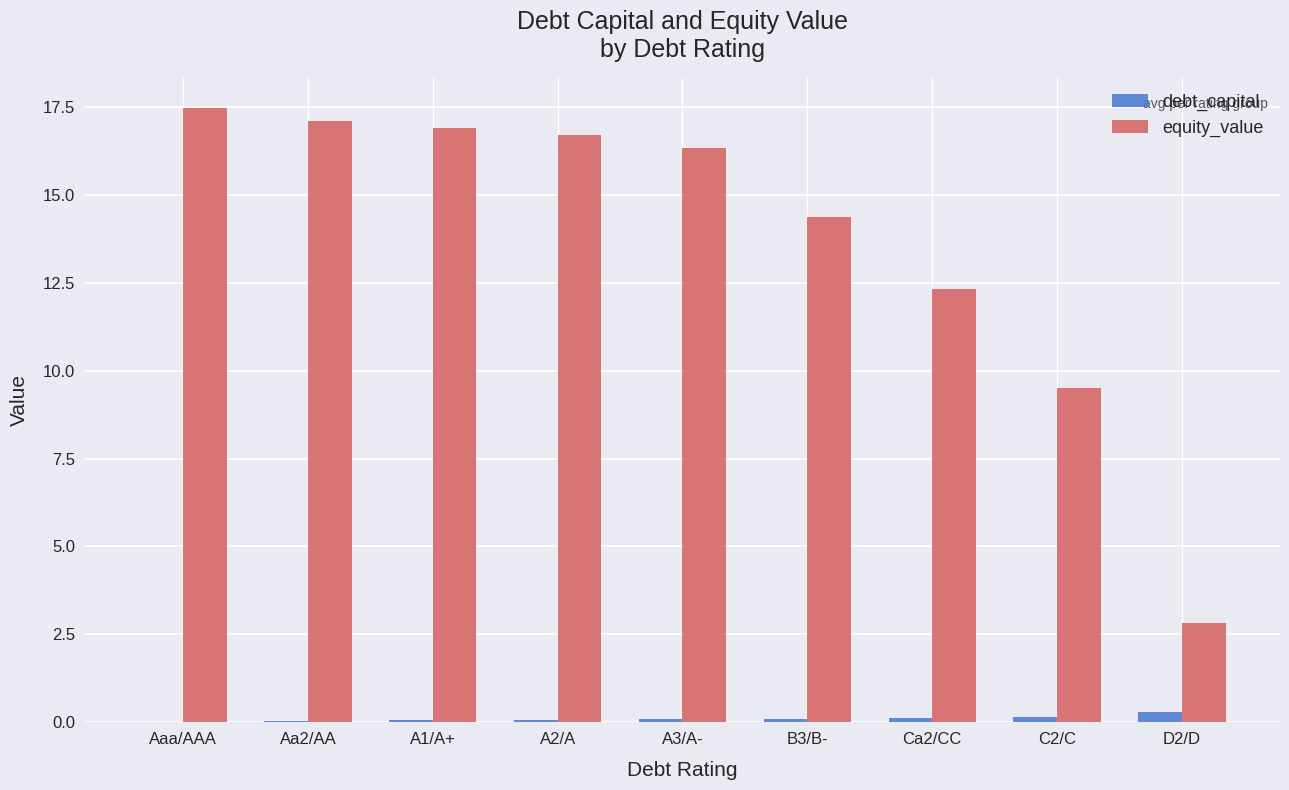

Which series has the widest spread of values?

equity_value